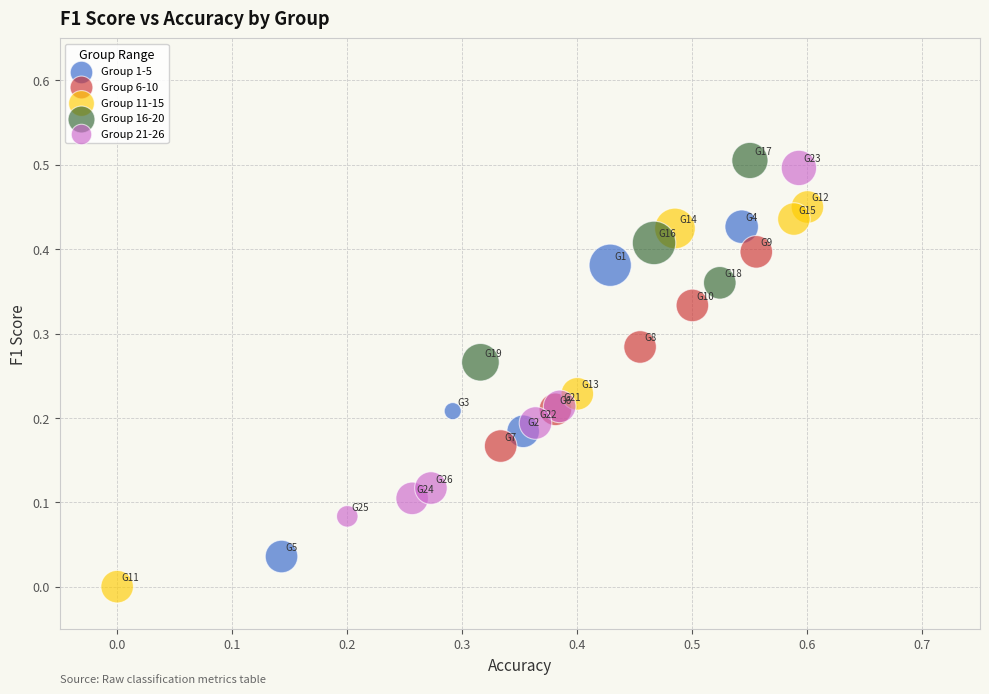

Which series reaches the minimum Y coordinate?

Group 11-15